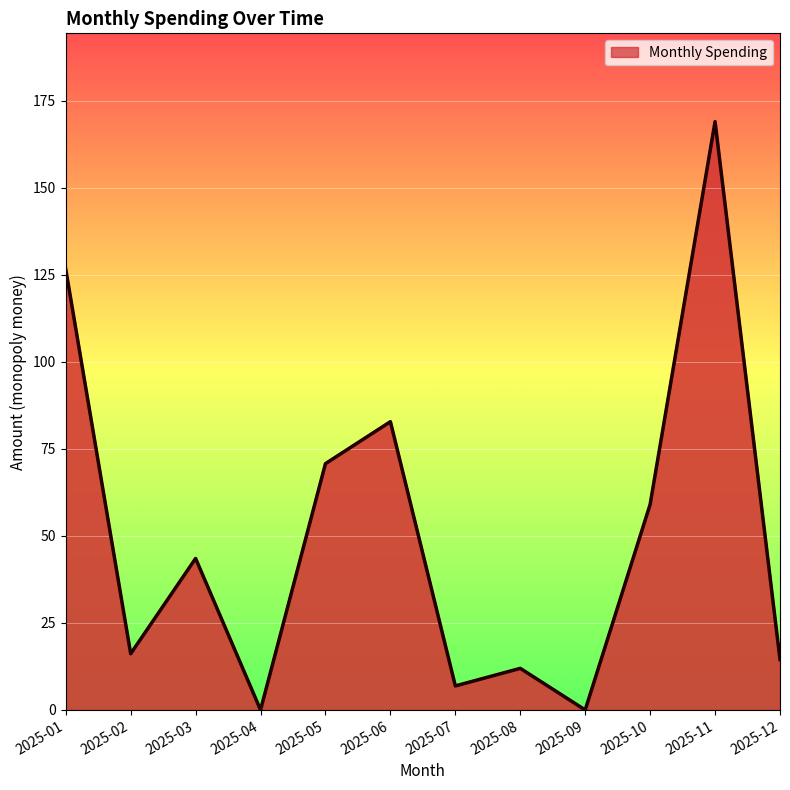

What is the sum of the values at 2025-07 and 2025-12?

21.4